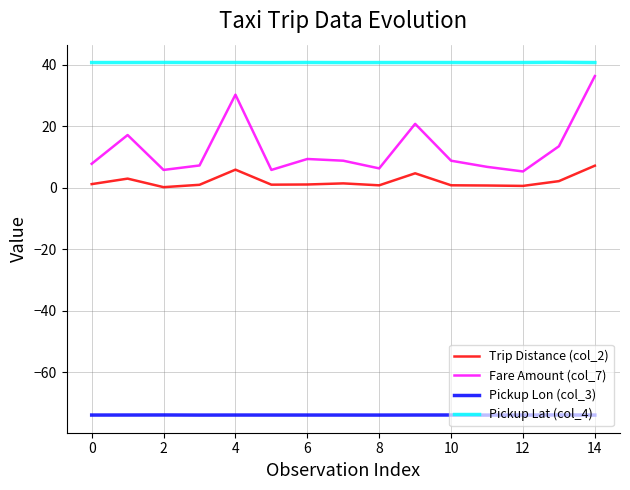

What is the minimum value shown in the chart?

-74.0